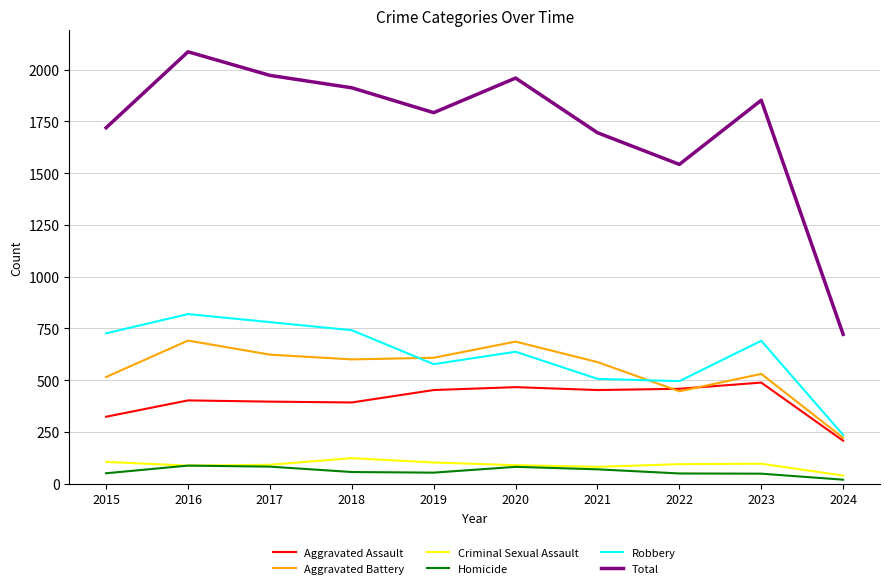

What is the total value across all series at 2021?

3390